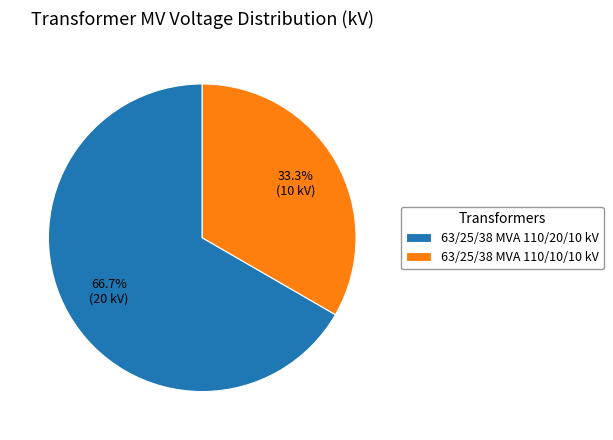

What percentage do 63/25/38 MVA 110/20/10 kV and 63/25/38 MVA 110/10/10 kV together represent?

100.0%